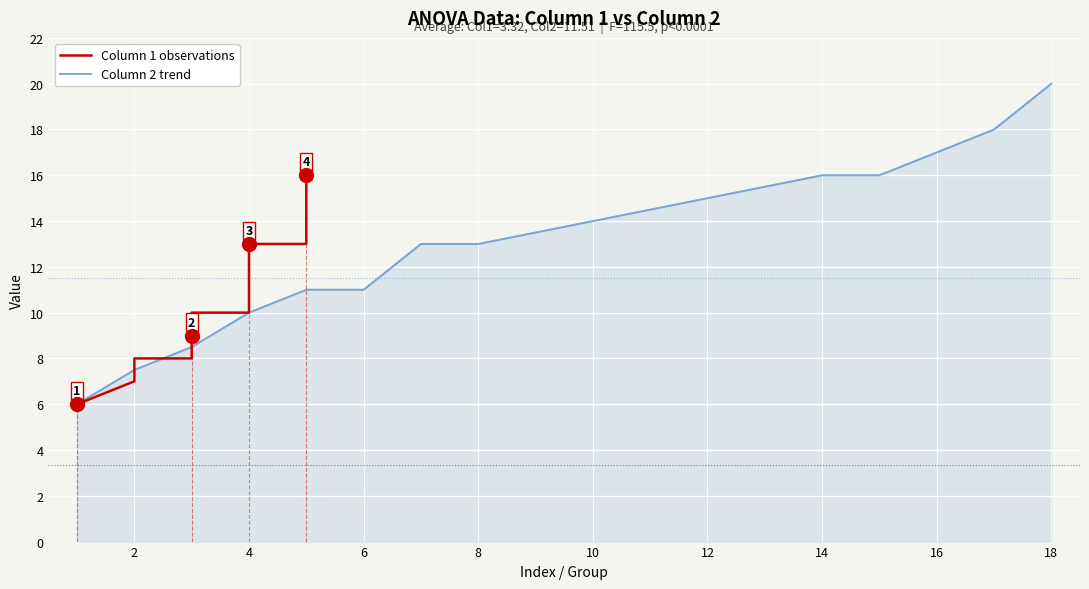

The value of Column 2 trend at 6 is 11.0. True or false?

True